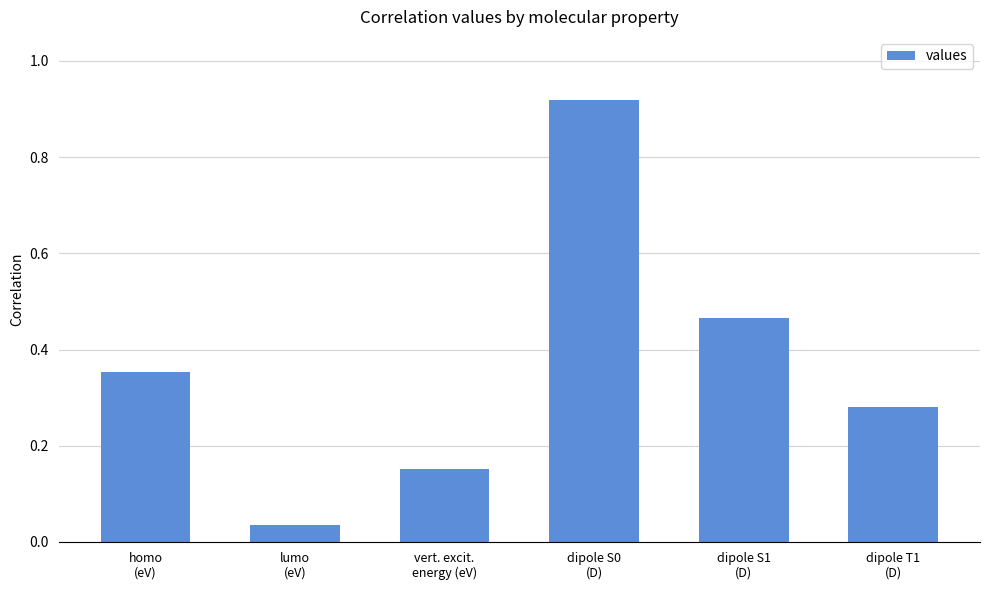

Is it true that the value at lumo
(eV) is 0.1?

False